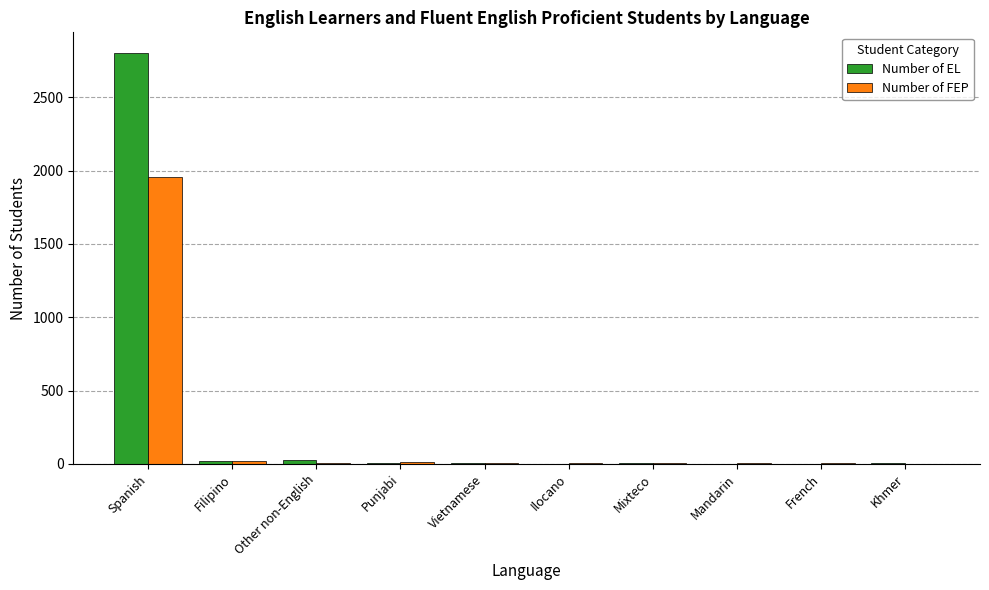

The Number of EL series shows 895 at French. True or false?

False